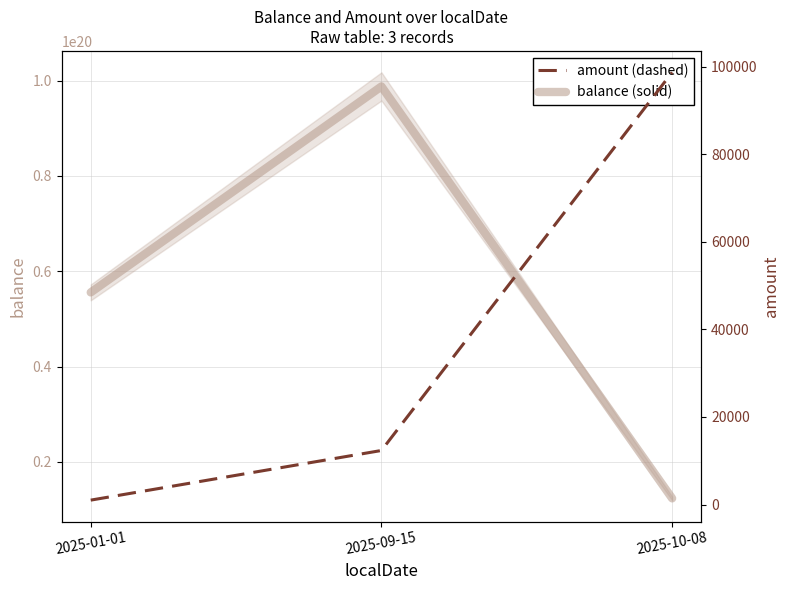

Between 2025-01-01 and 2025-10-08, which series saw the biggest shift?

balance